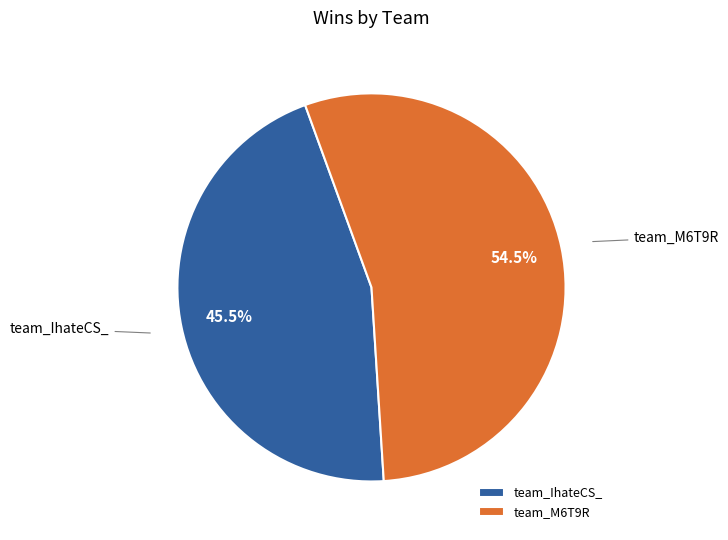

How many segments does this pie chart have?

2